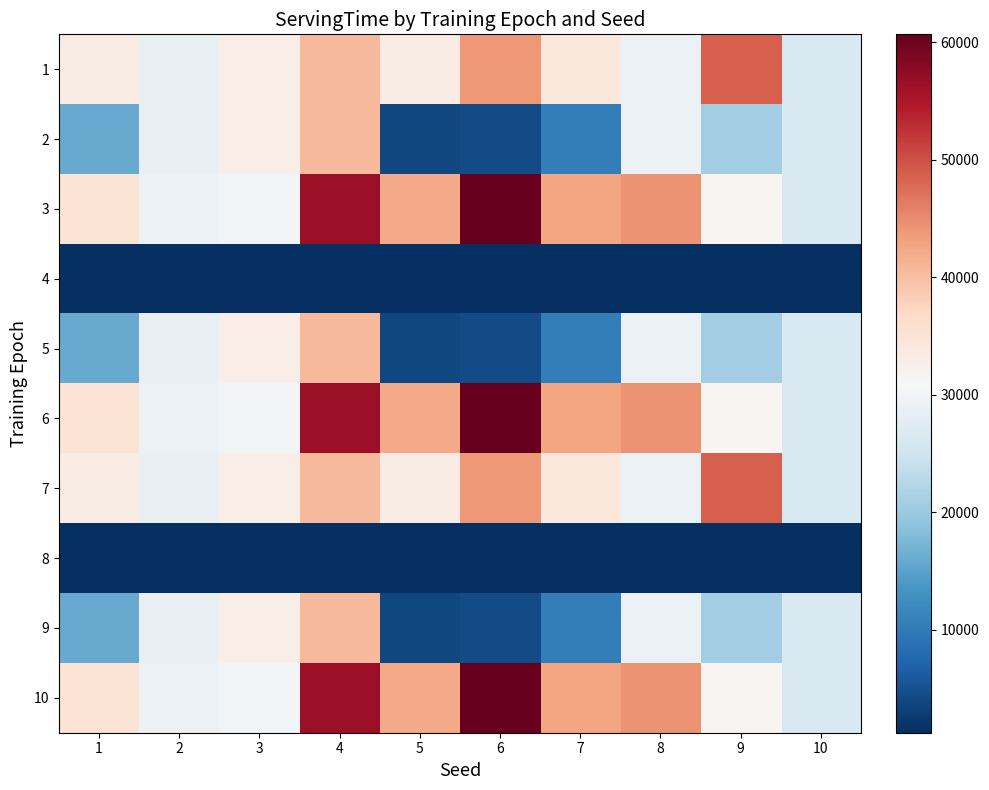

At which category is the sum across all series the highest?

4